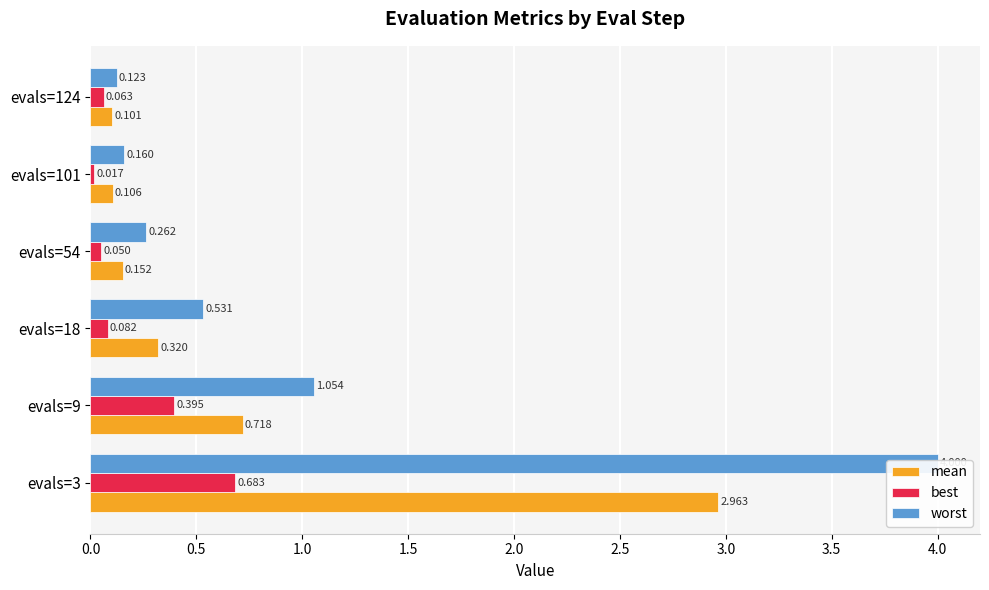

List the series in order of their overall mean, lowest first.

best, mean, worst